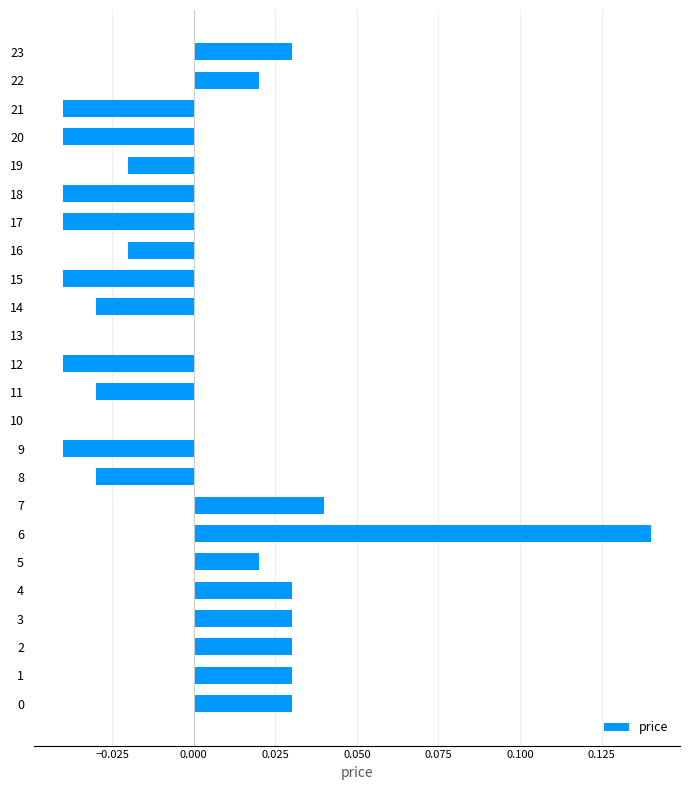

True or false: the data shows -0.0 at 16.

True